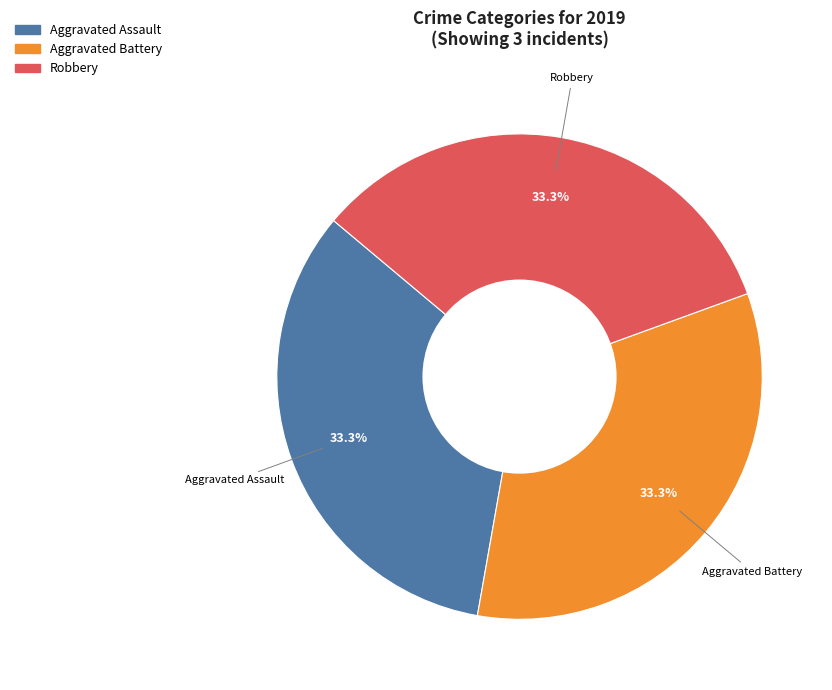

Does any single category account for the majority?

No